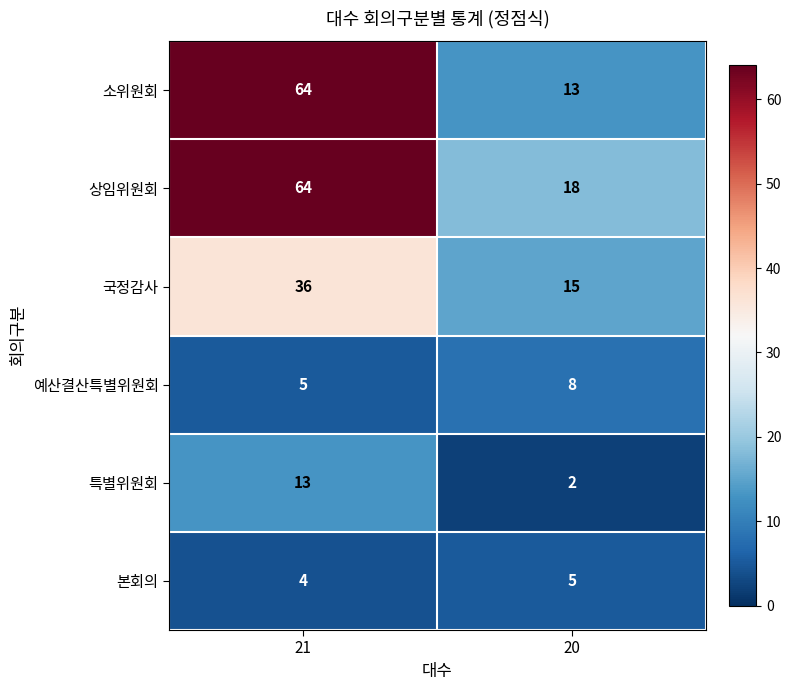

What is the sum of all 소위원회 values?

77